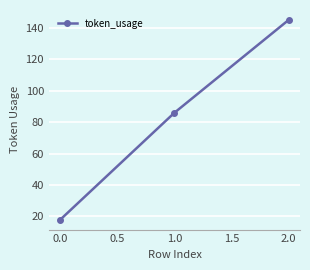

Which has a higher value, 0.0 or 1.0?

1.0